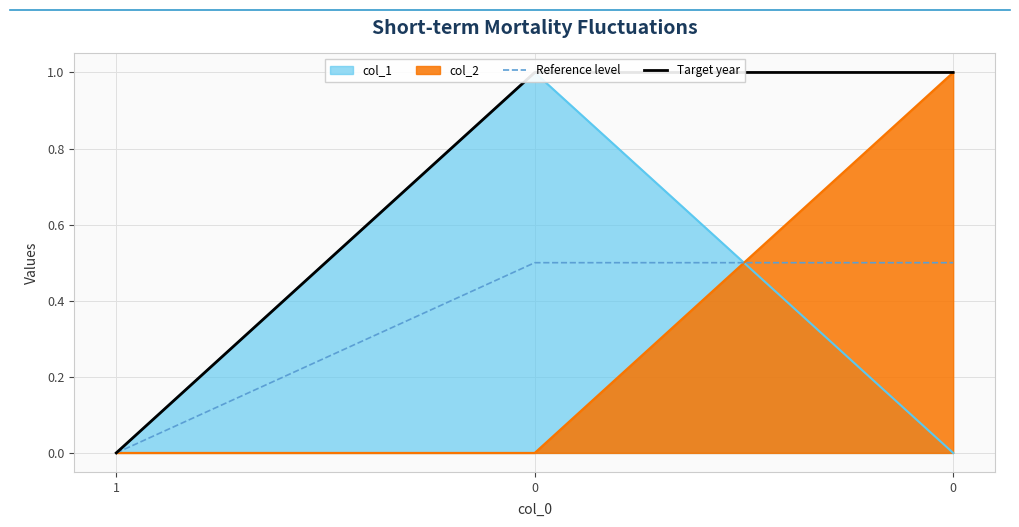

Which series has the largest total across all categories?

Target year